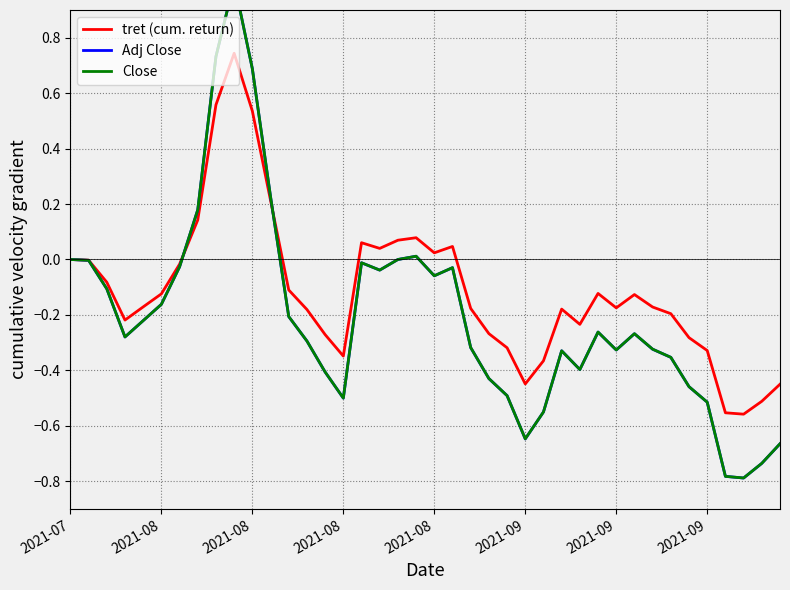

Rank the series by their maximum value, from highest to lowest.

Adj Close, Close, tret (cum. return)